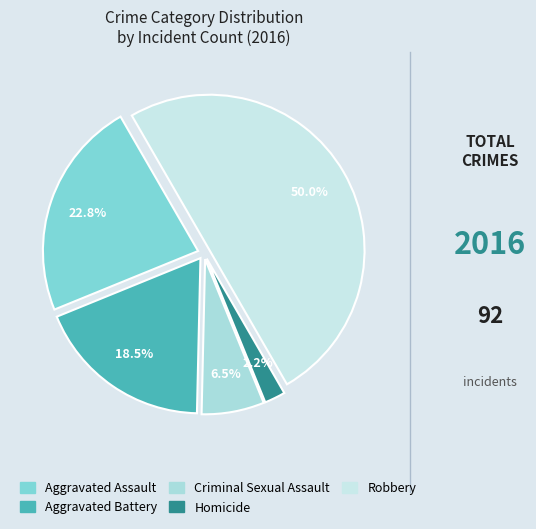

Is Aggravated Assault the majority of the pie?

No